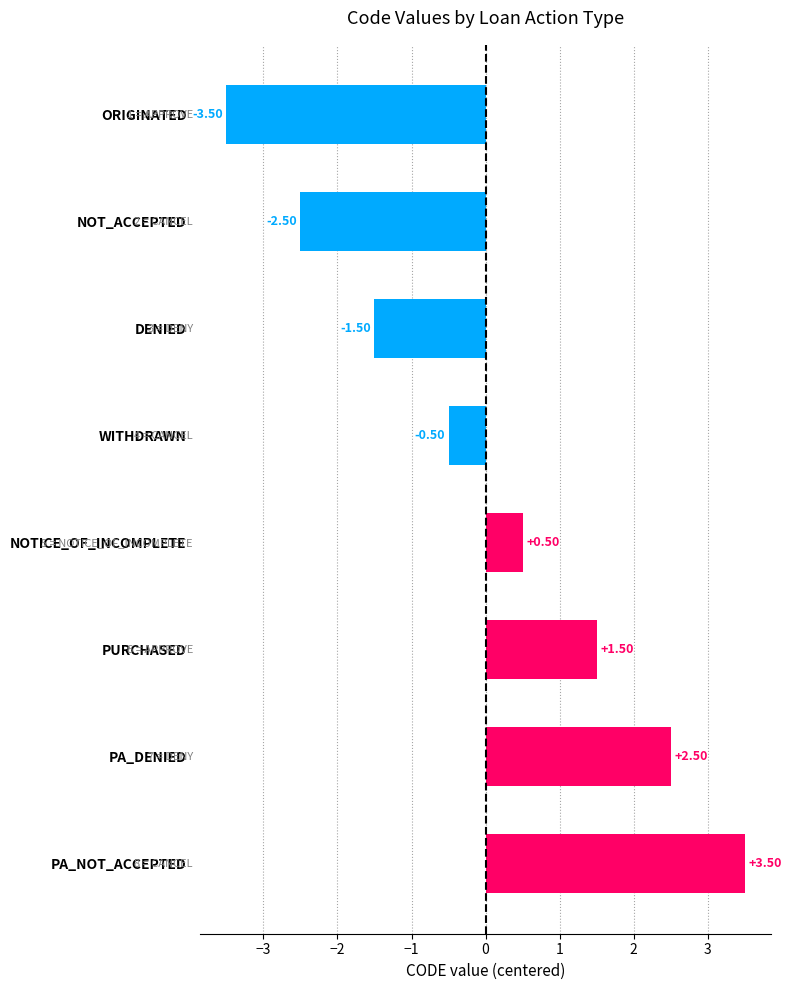

At which label is the value closest to 0?

WITHDRAWN